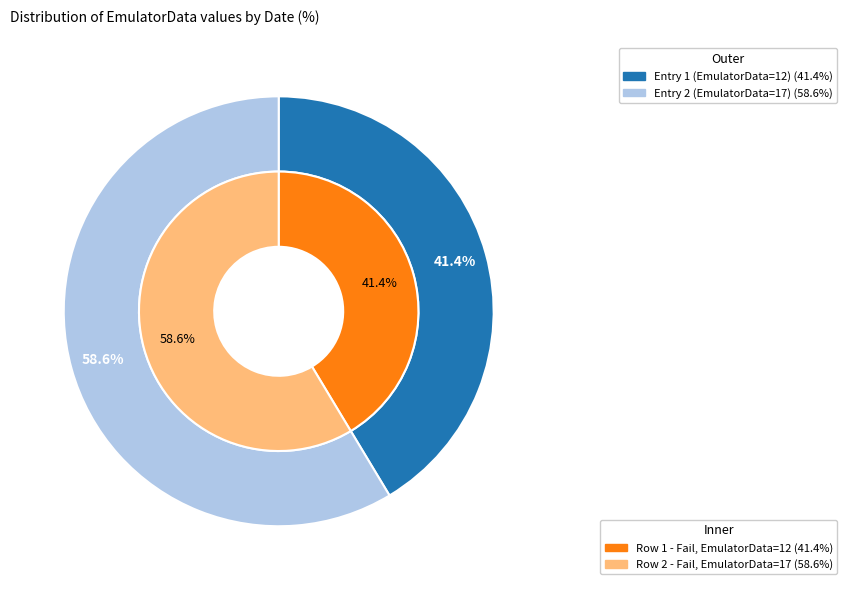

Does Fri Aug 22 01:25:40 IST 2025 account for over 50% of the chart?

No